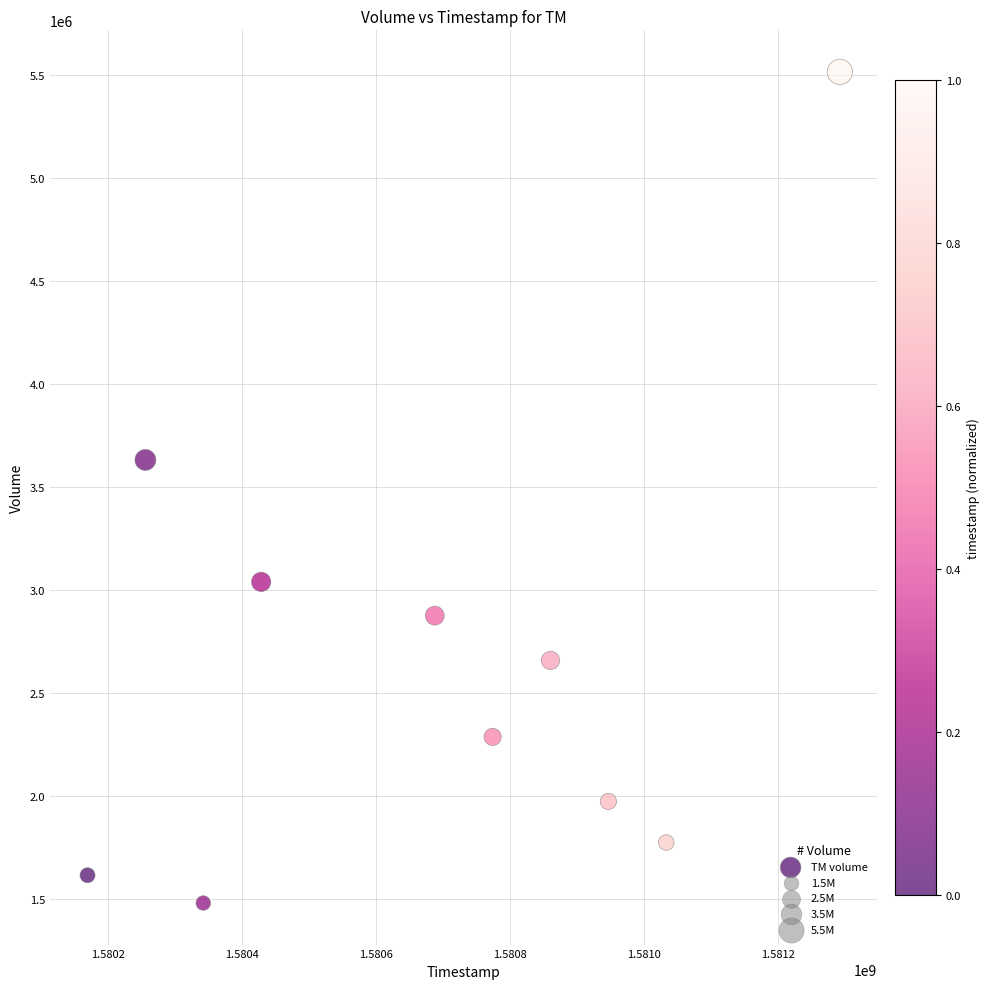

What Y value in the scatter plot is closest to 3497900?

3631700